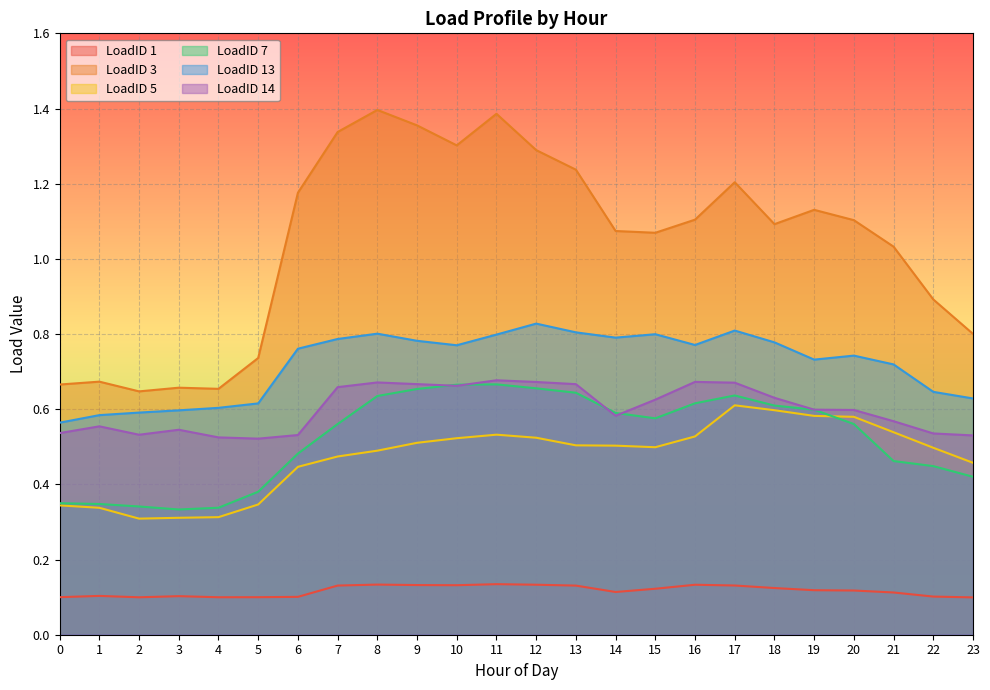

The value of LoadID 13 at 20 is 0.3. True or false?

False